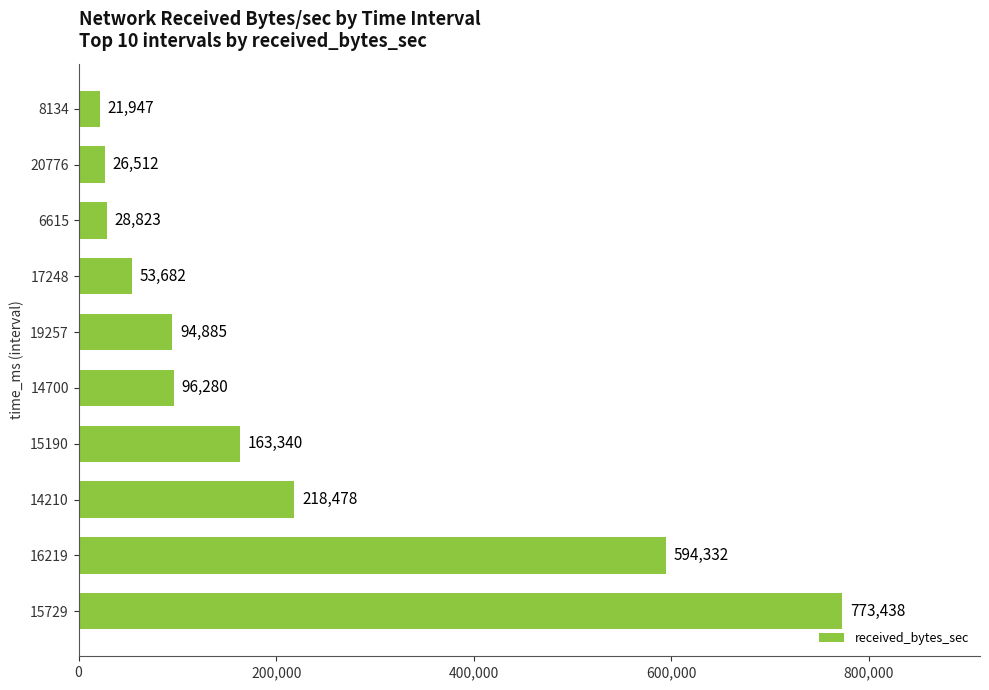

What is the change in value from 15729 to 8134?

-751491